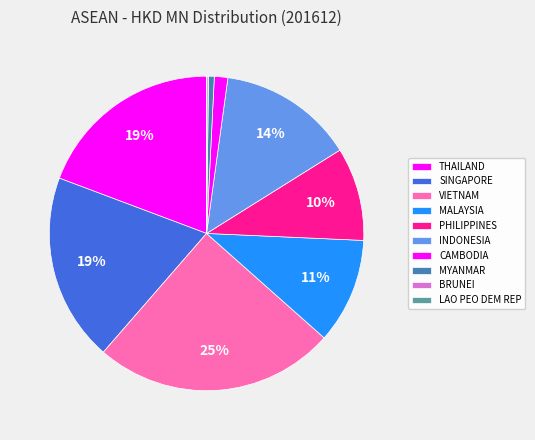

Combined, what portion of the pie is MYANMAR and THAILAND?

19.9%